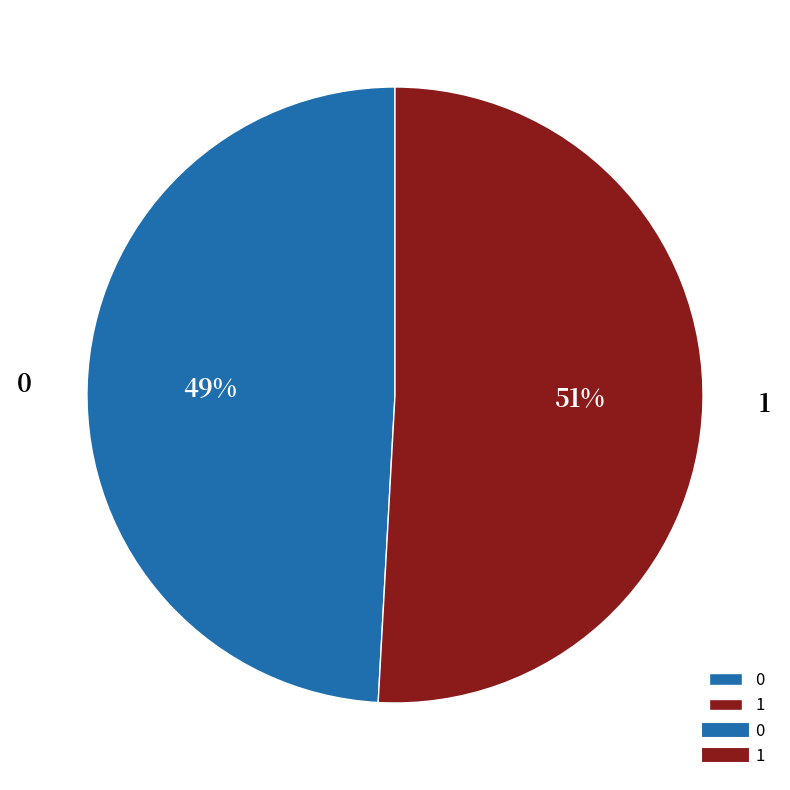

Does any single category account for the majority?

Yes